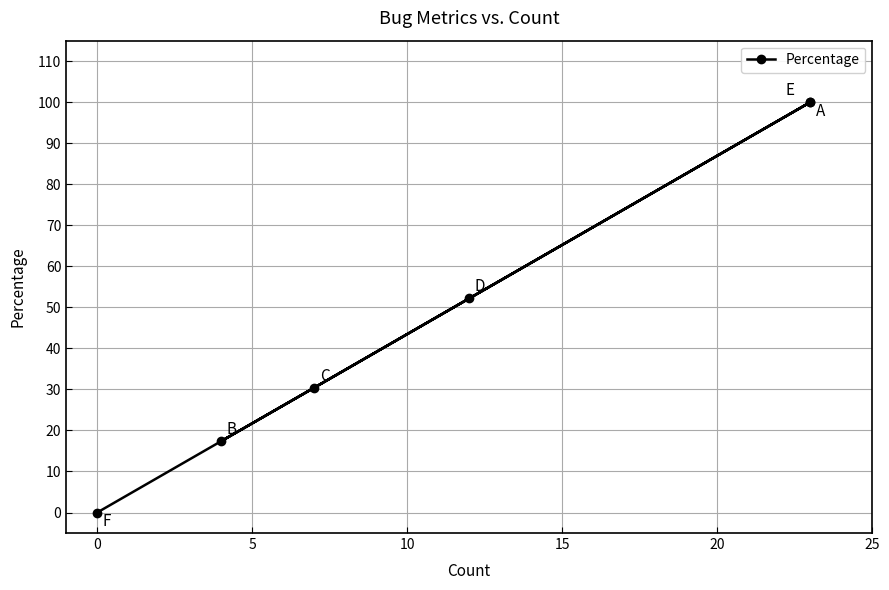

Is it true that the value at −5 is 140.0?

False